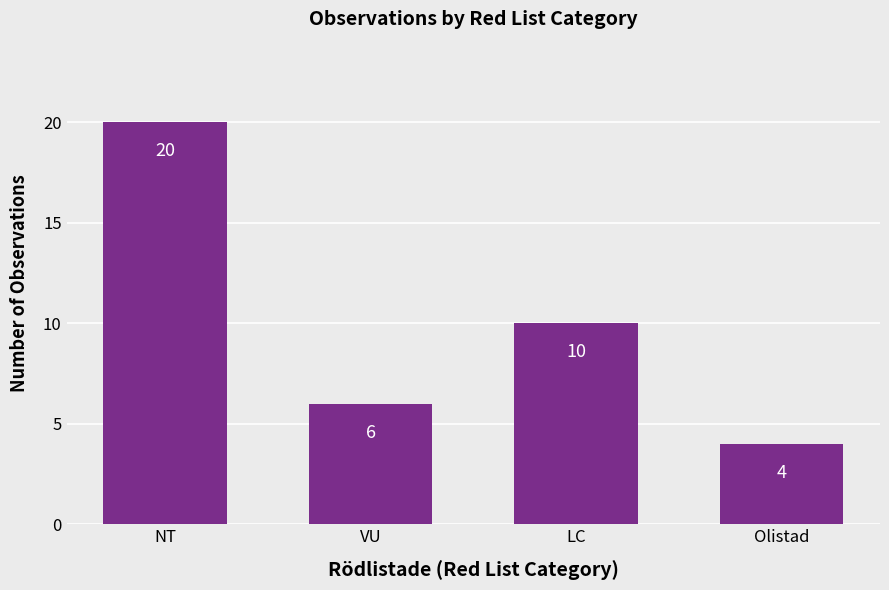

List the labels in order of value, smallest first.

Olistad, VU, LC, NT